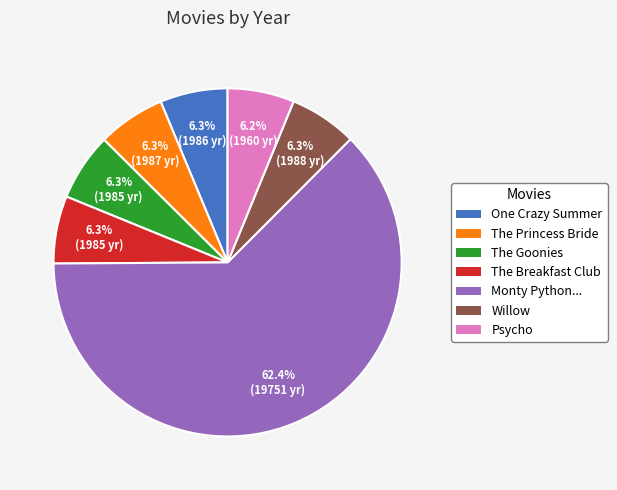

Does any single category account for the majority?

Yes